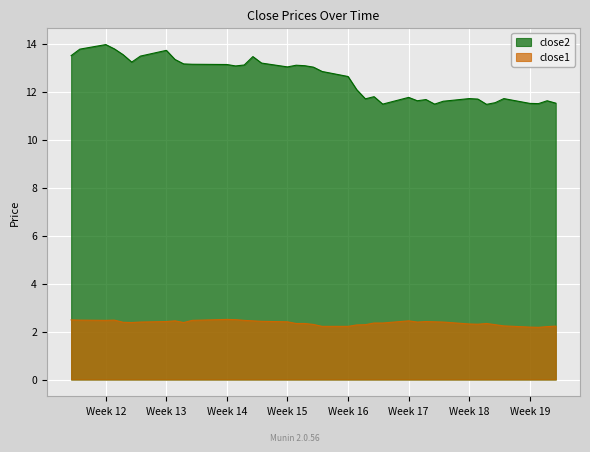

What is the minimum value for close2?

11.5